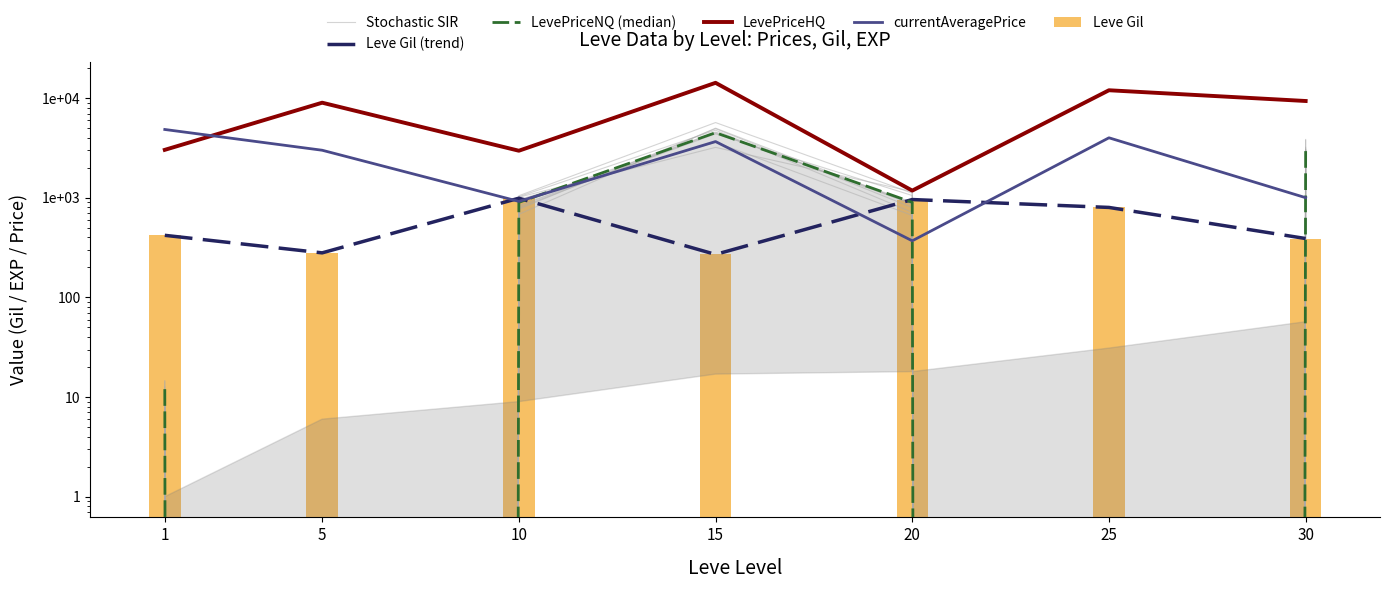

Which series changed the most between 5 and 25?

LevePriceHQ